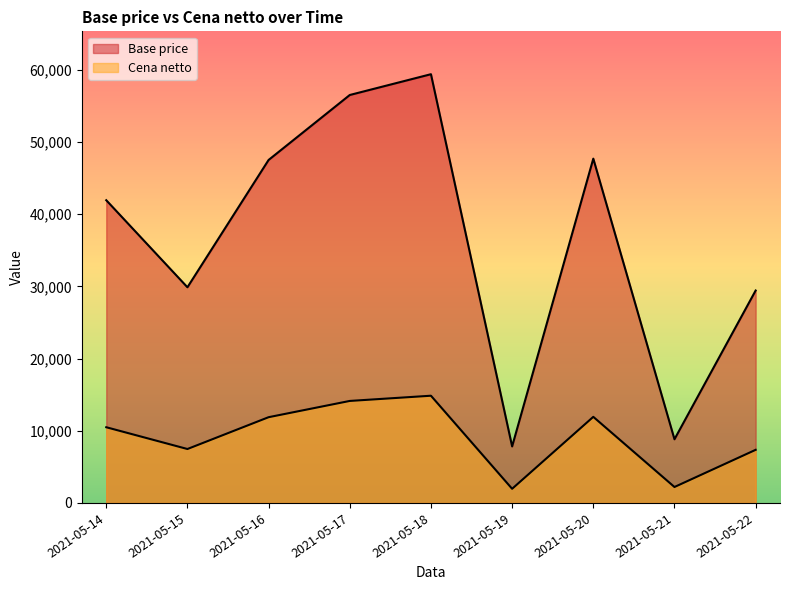

At which category does Cena netto reach its first local valley?

2021-05-15